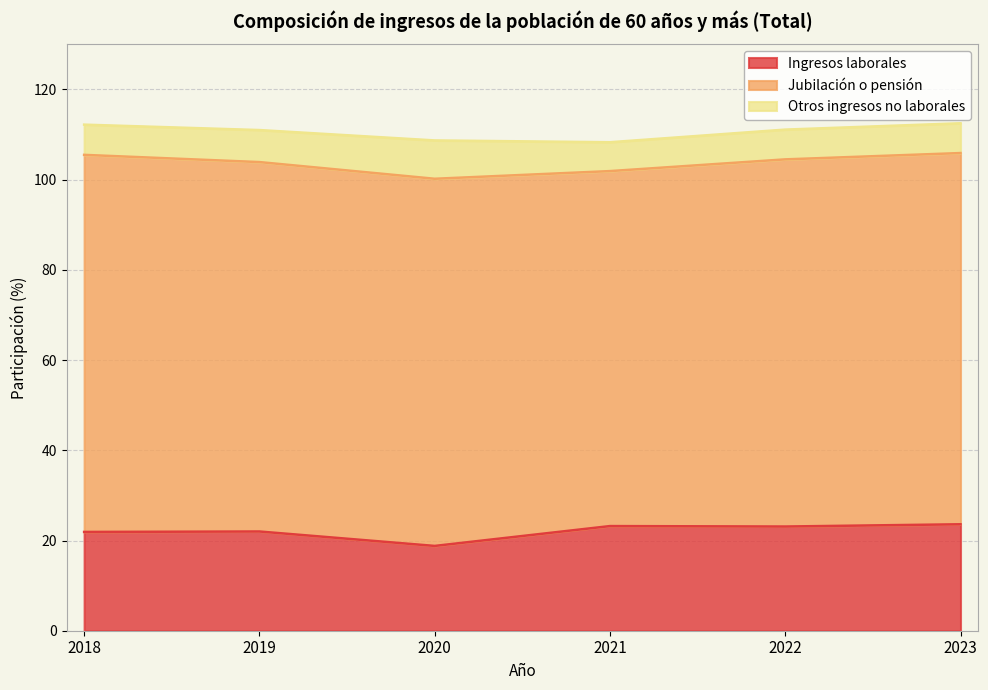

What is the value of the Otros ingresos no laborales point at the 6th from the left?

6.6